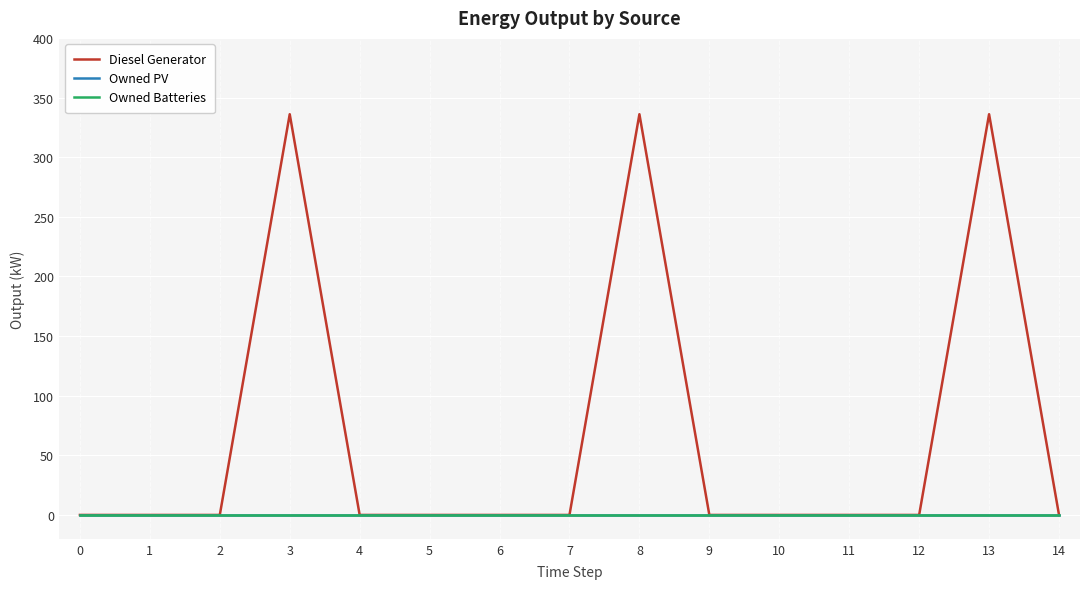

What is the difference between the second highest and minimum values in the Diesel Generator series?

336